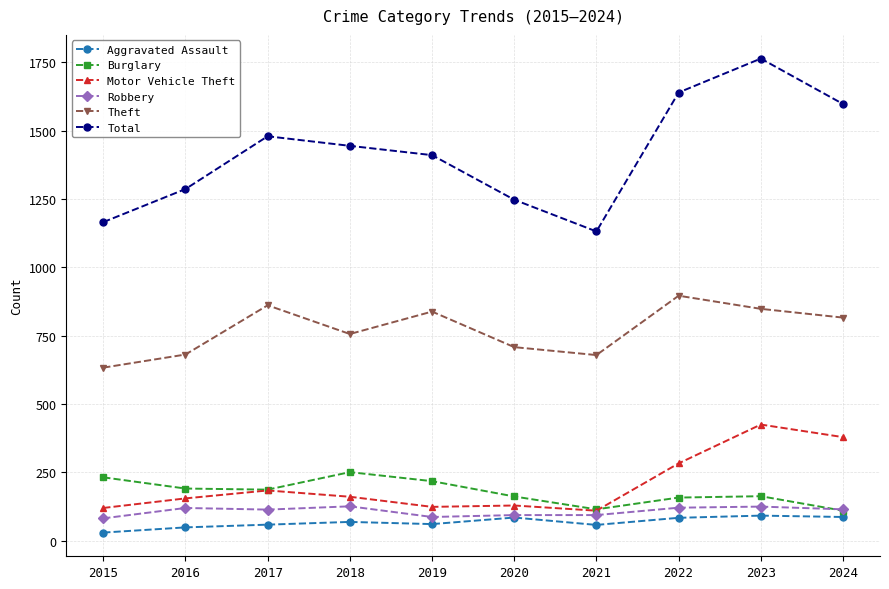

What is the value of the Total point at the 9th from the left?

1763